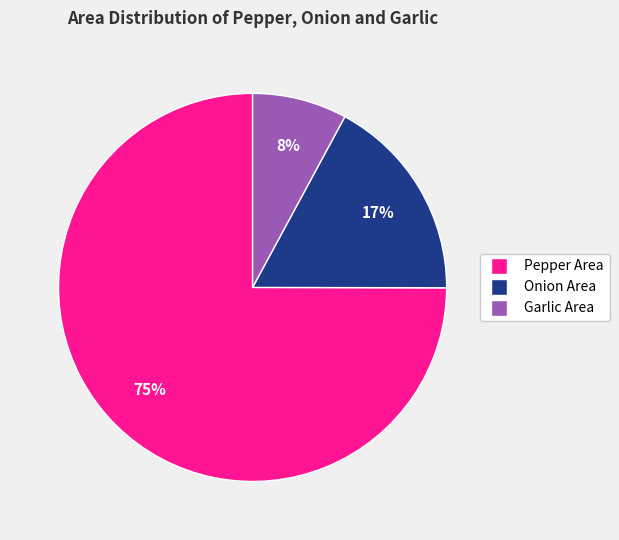

Is there any slice that represents more than half of the pie?

Yes